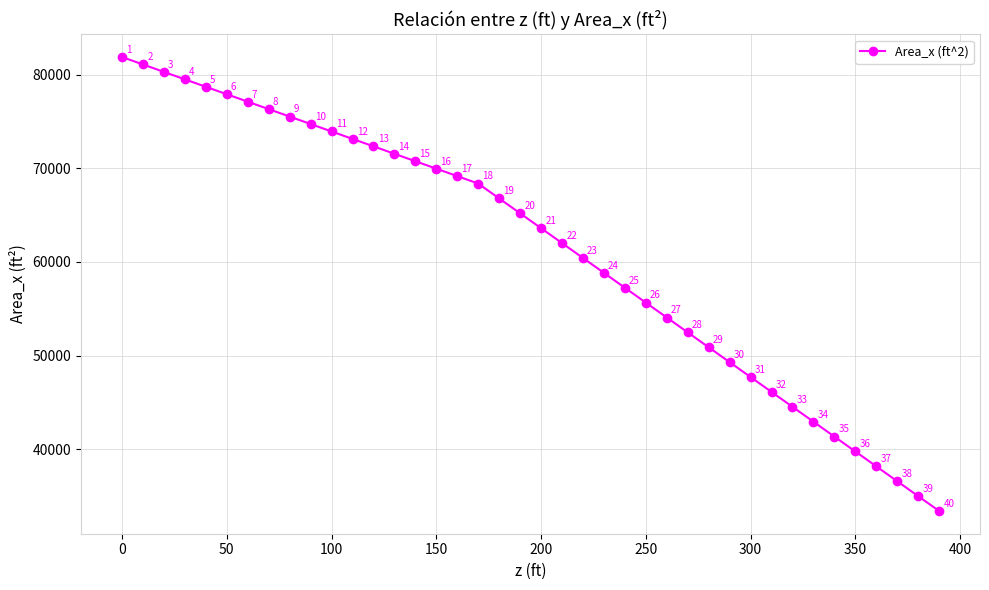

What is the value of the 13th point from the left?

72345